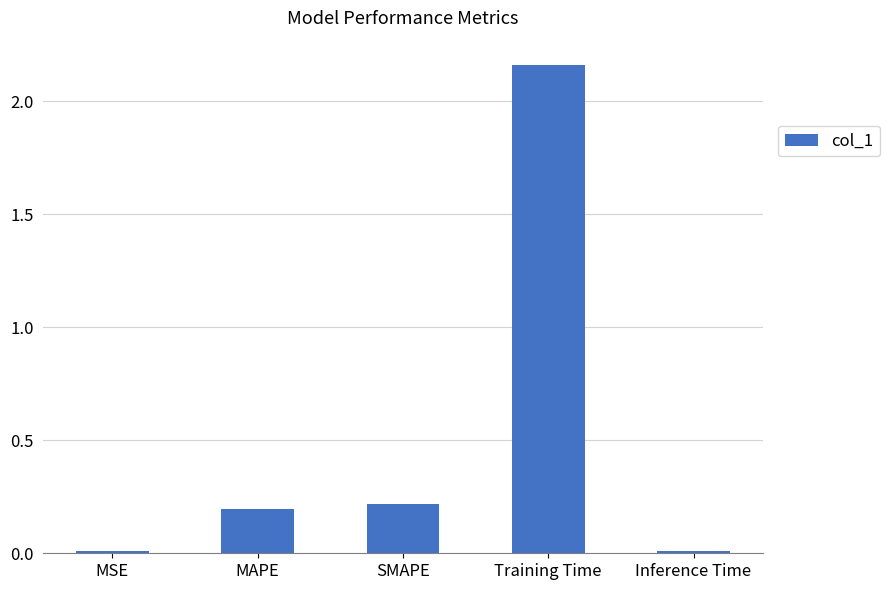

What is the label of the 2nd bar from the left?

MAPE